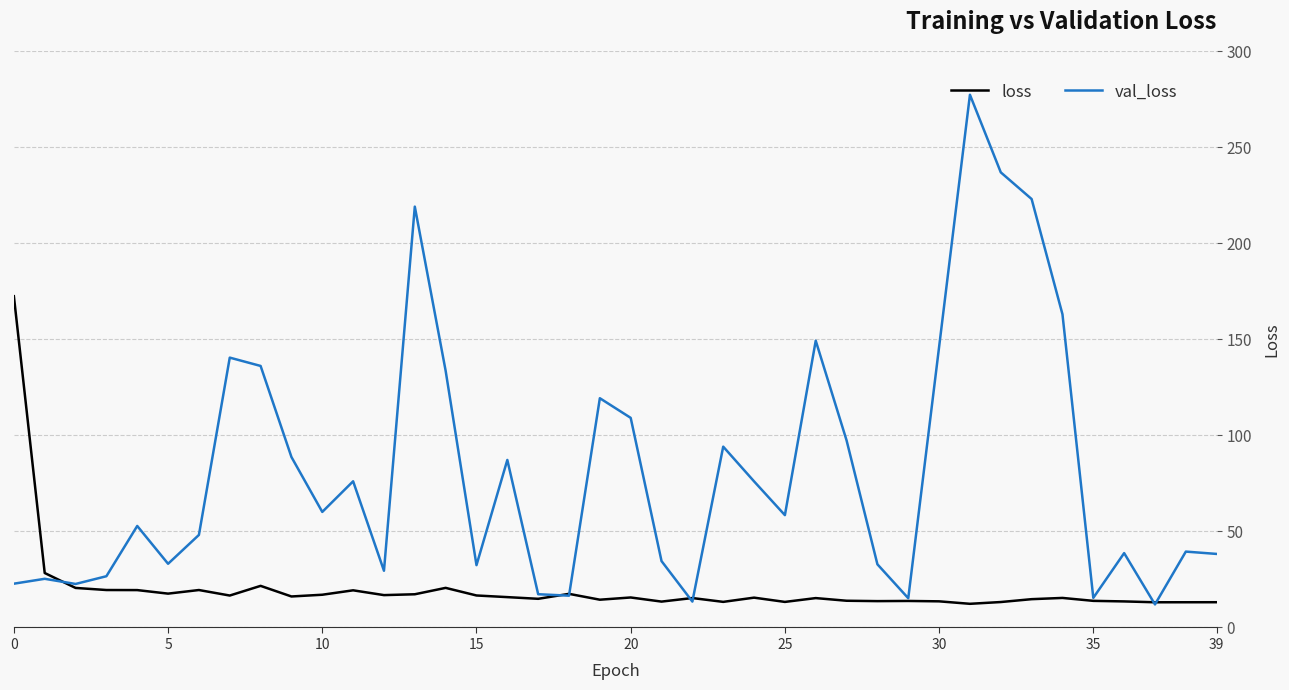

Which series has the largest range (max minus min)?

val_loss